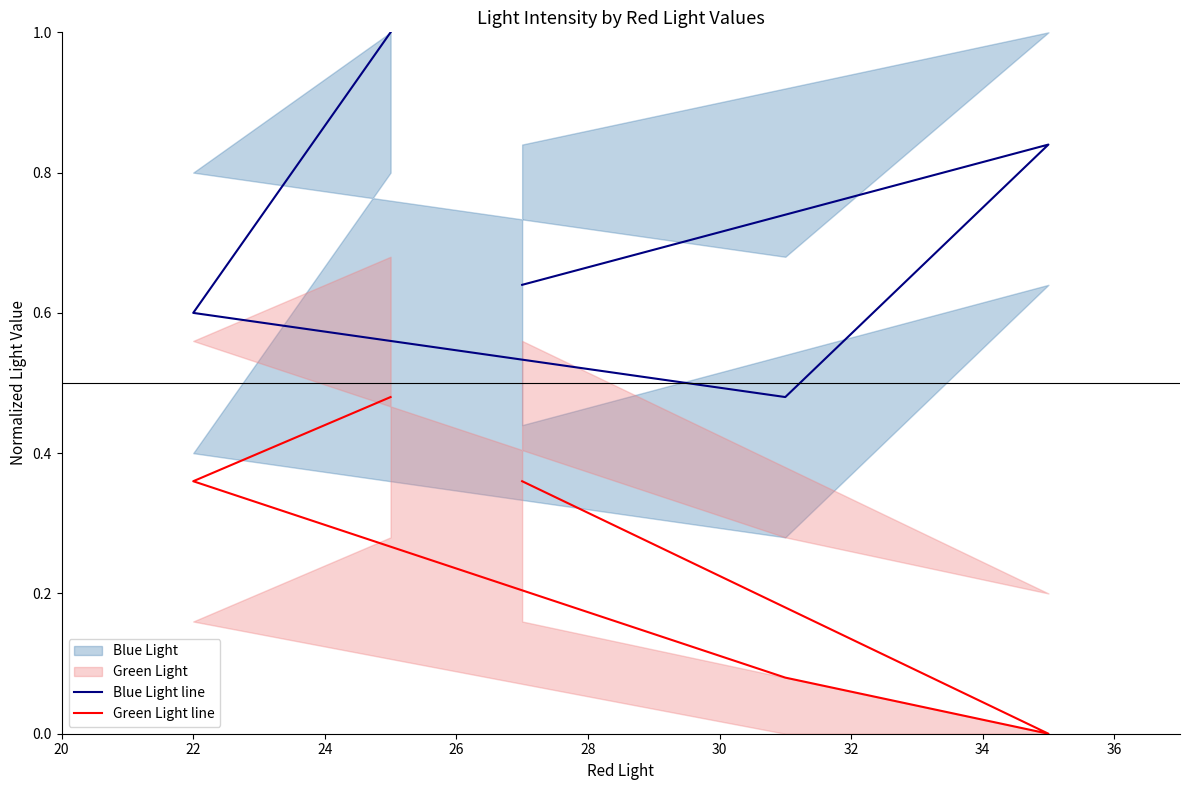

Is the value of Green Light line at 28 greater than the value of Blue Light line at 24?

No